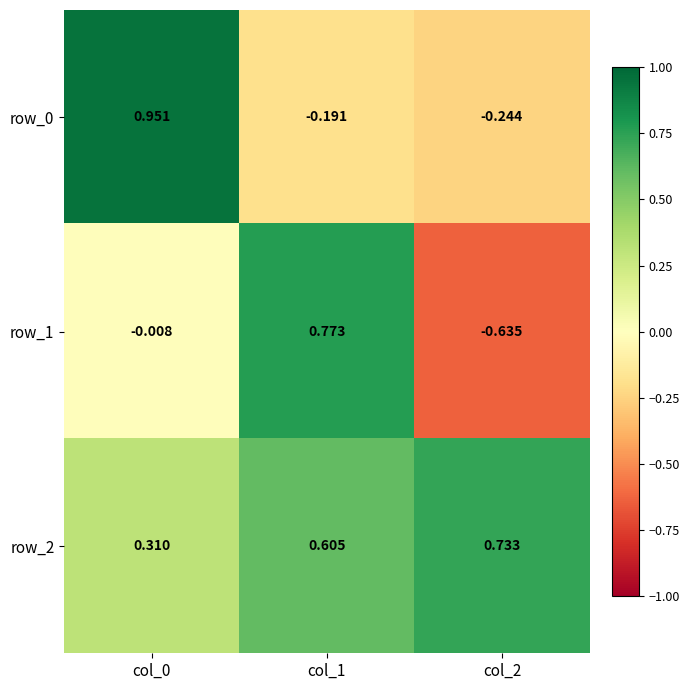

Is the value of row_0 at col_2 greater than the value of row_2 at col_1?

No